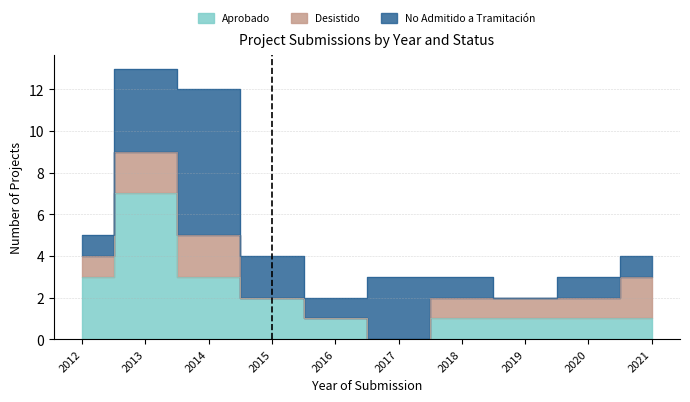

Is it true that No Admitido a Tramitación equals 5 at 2017?

False